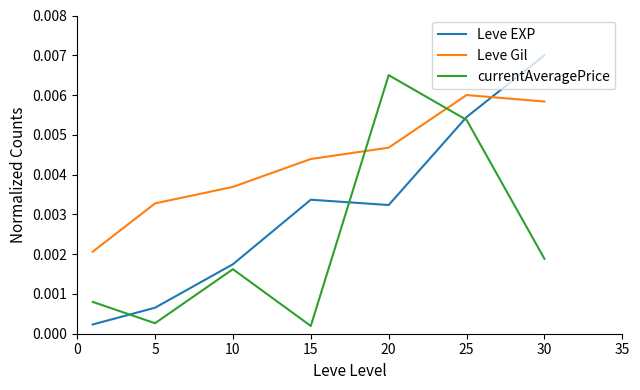

True or false: currentAveragePrice and Leve Gil intersect in this chart.

True